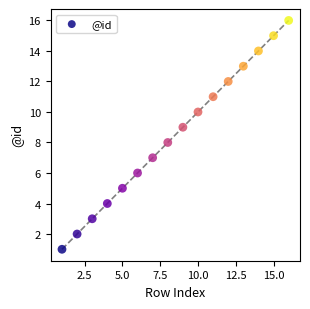

What is the range of X values (max minus min)?

15